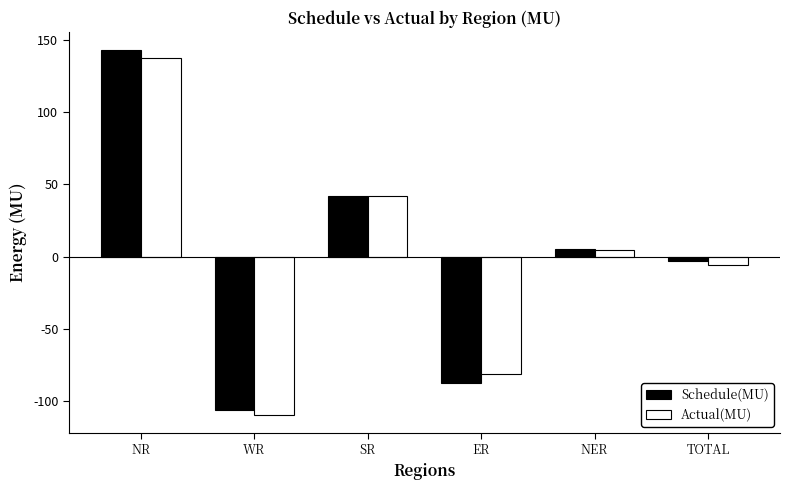

What is the sum of the Schedule(MU) values at NER and TOTAL?

2.0